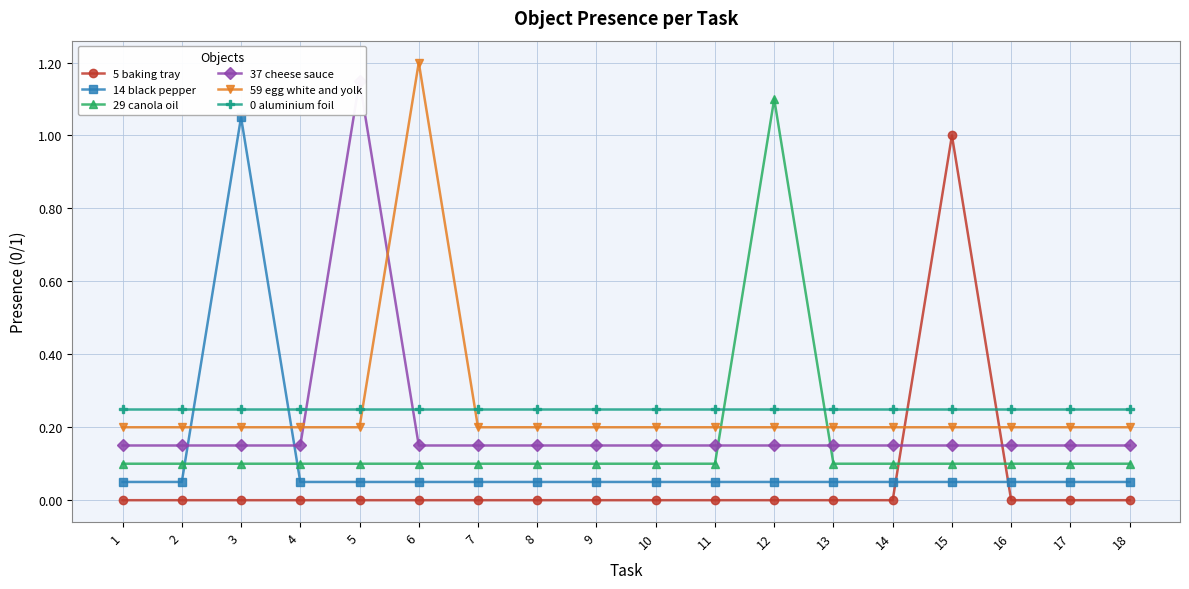

Reading left to right, transcribe all the data shown in this chart.

5 baking tray: 1=0.0	2=0.0	3=0.0	4=0.0	5=0.0	6=0.0	7=0.0	8=0.0	9=0.0	10=0.0	11=0.0	12=0.0	13=0.0	14=0.0	15=1.0	16=0.0	17=0.0	18=0.0
14 black pepper: 1=0.1	2=0.1	3=1.1	4=0.1	5=0.1	6=0.1	7=0.1	8=0.1	9=0.1	10=0.1	11=0.1	12=0.1	13=0.1	14=0.1	15=0.1	16=0.1	17=0.1	18=0.1
29 canola oil: 1=0.1	2=0.1	3=0.1	4=0.1	5=0.1	6=0.1	7=0.1	8=0.1	9=0.1	10=0.1	11=0.1	12=1.1	13=0.1	14=0.1	15=0.1	16=0.1	17=0.1	18=0.1
37 cheese sauce: 1=0.1	2=0.1	3=0.1	4=0.1	5=1.1	6=0.1	7=0.1	8=0.1	9=0.1	10=0.1	11=0.1	12=0.1	13=0.1	14=0.1	15=0.1	16=0.1	17=0.1	18=0.1
59 egg white and yolk: 1=0.2	2=0.2	3=0.2	4=0.2	5=0.2	6=1.2	7=0.2	8=0.2	9=0.2	10=0.2	11=0.2	12=0.2	13=0.2	14=0.2	15=0.2	16=0.2	17=0.2	18=0.2
0 aluminium foil: 1=0.2	2=0.2	3=0.2	4=0.2	5=0.2	6=0.2	7=0.2	8=0.2	9=0.2	10=0.2	11=0.2	12=0.2	13=0.2	14=0.2	15=0.2	16=0.2	17=0.2	18=0.2